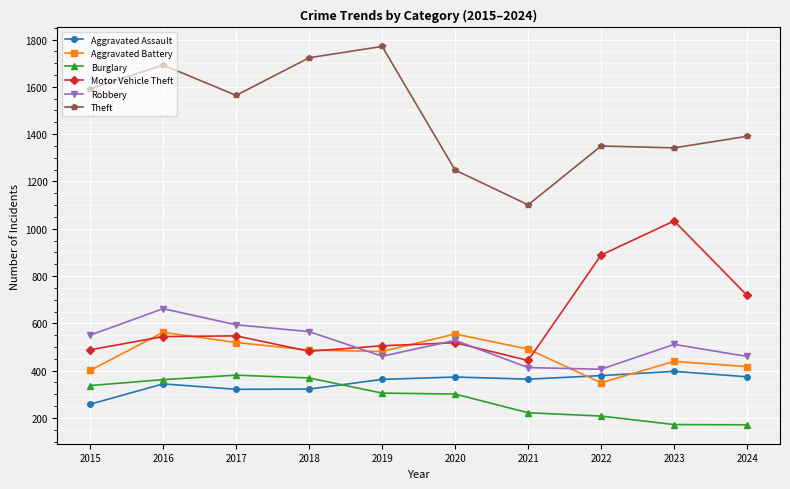

At which category is the sum across all series the highest?

2016